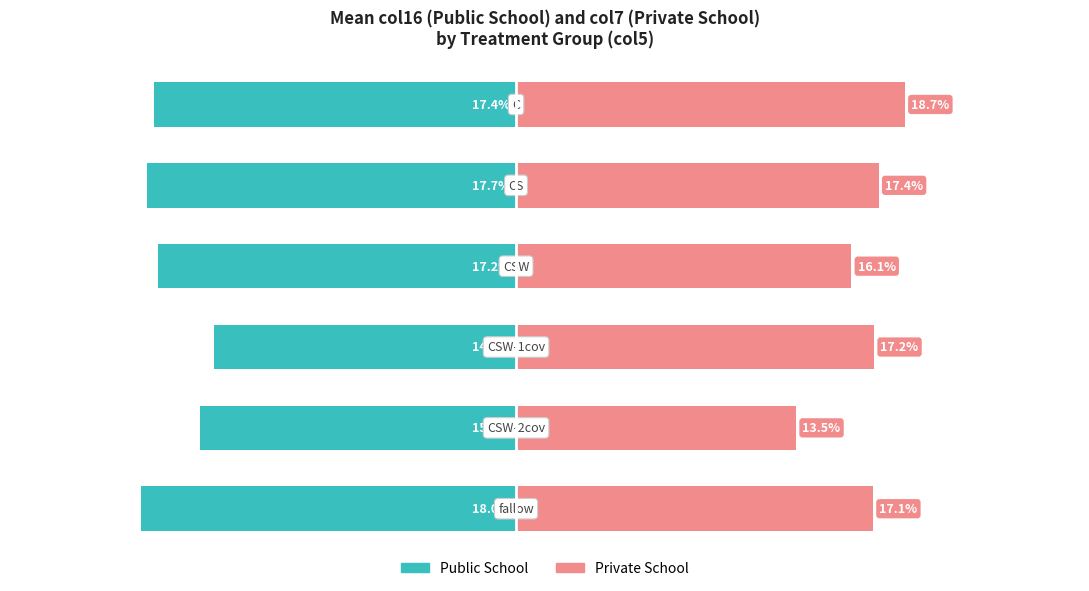

What is the value of the Private School bar at the 4th from the left?

16.1